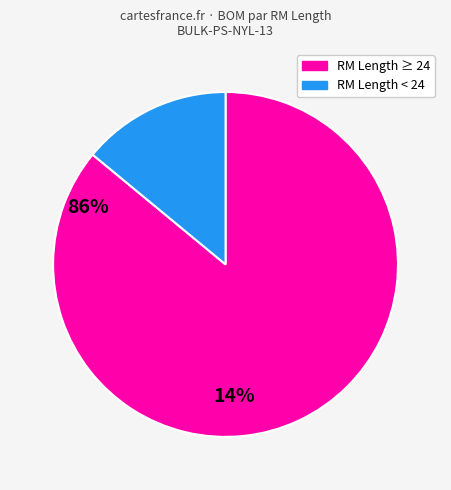

Is there a majority slice in this chart?

Yes